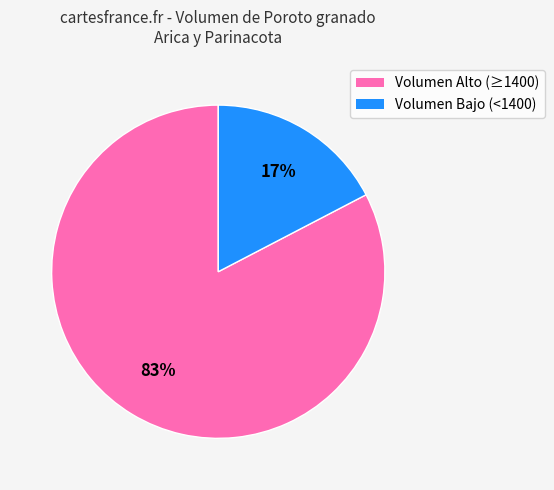

Does any single category account for the majority?

Yes